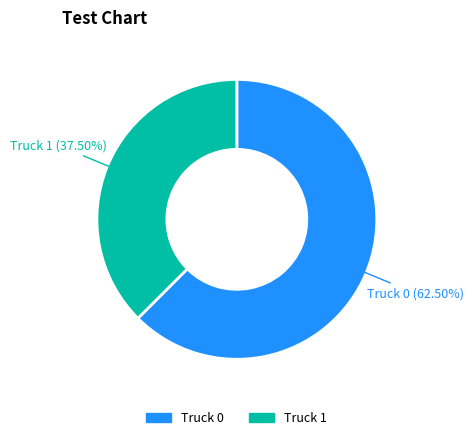

Approximately how many times larger is the value at Truck 0 compared to Truck 1?

1.7